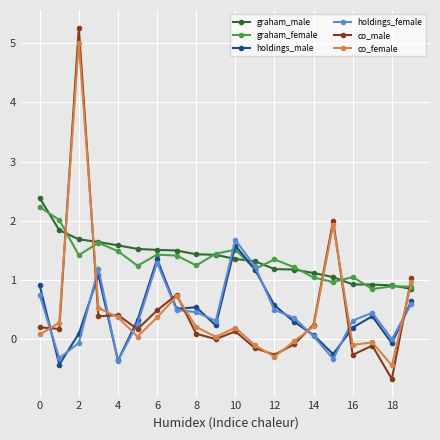

How many intersections are there between graham_male and co_male?

5